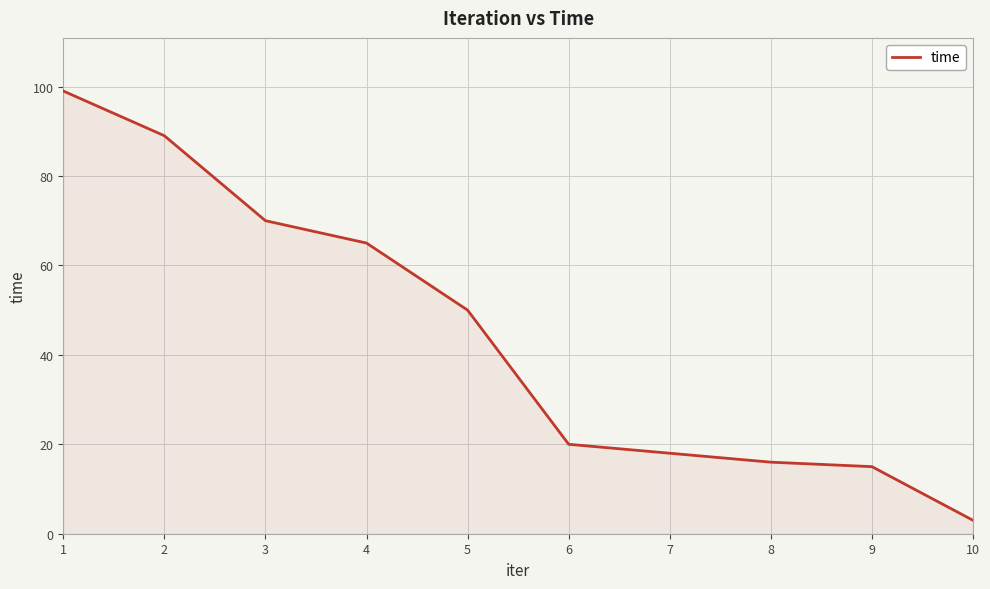

Count the number of data series in this chart.

1